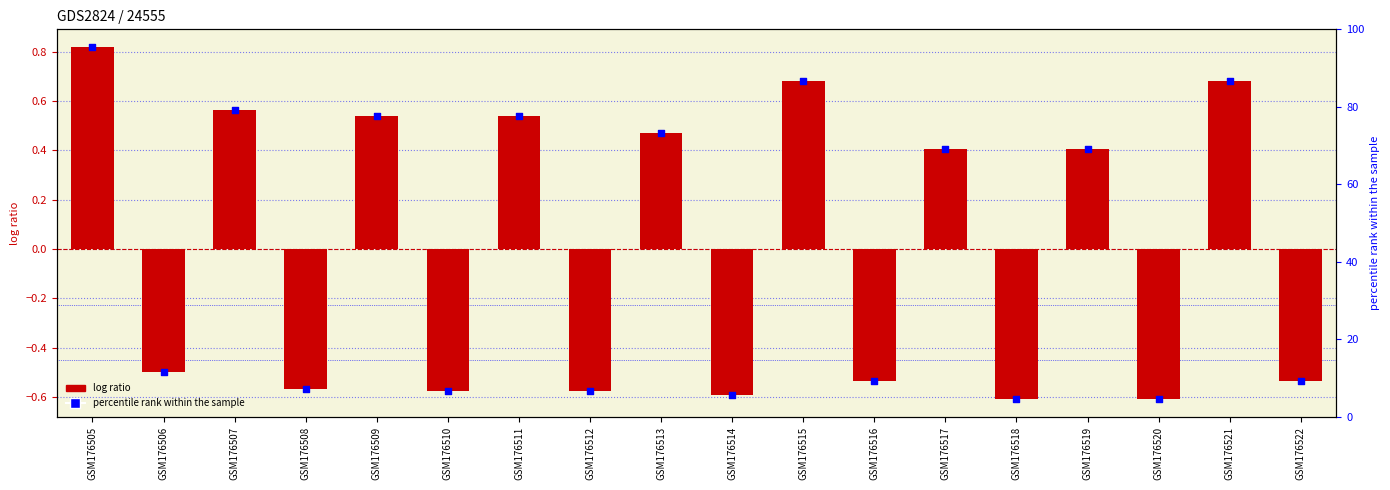

Is the value of percentile rank at GSM176522 greater than the value of x0 at GSM176515?

No